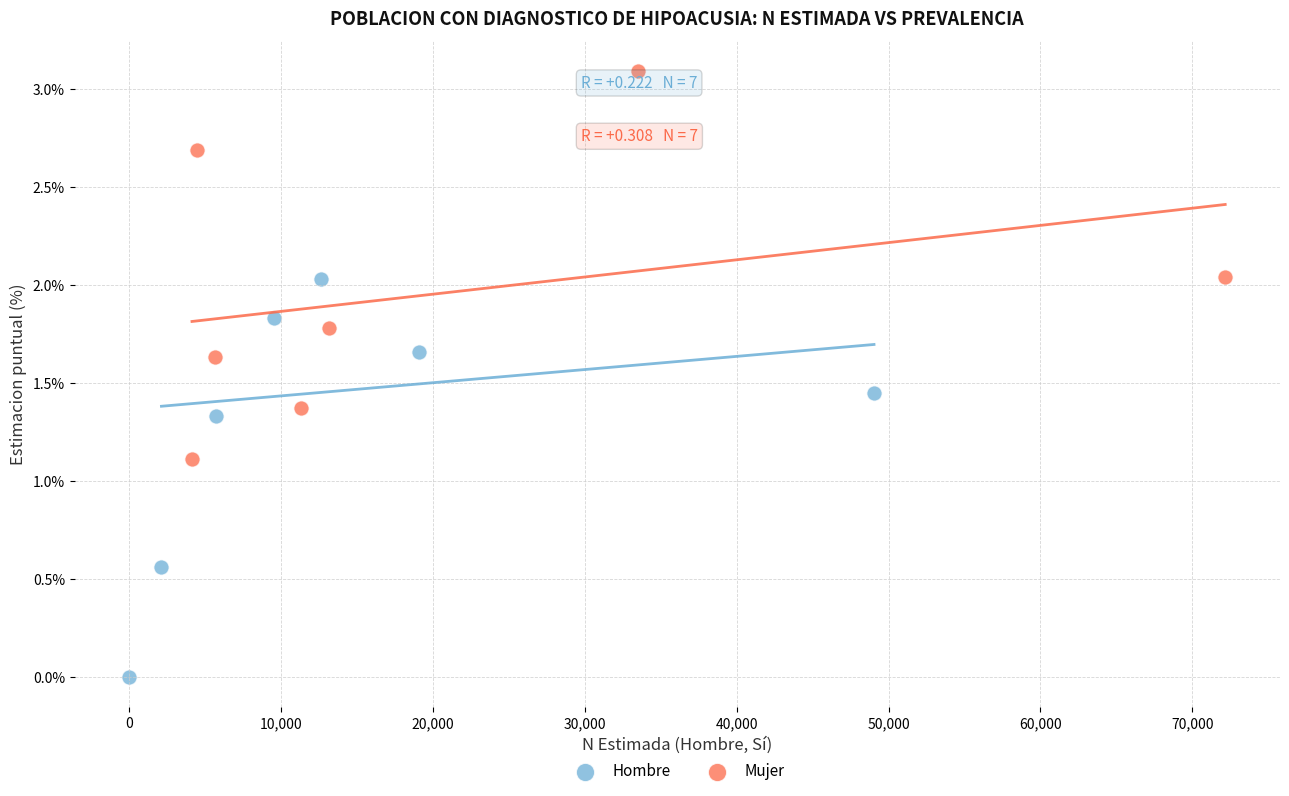

Which series contains the lowest Y value?

Hombre